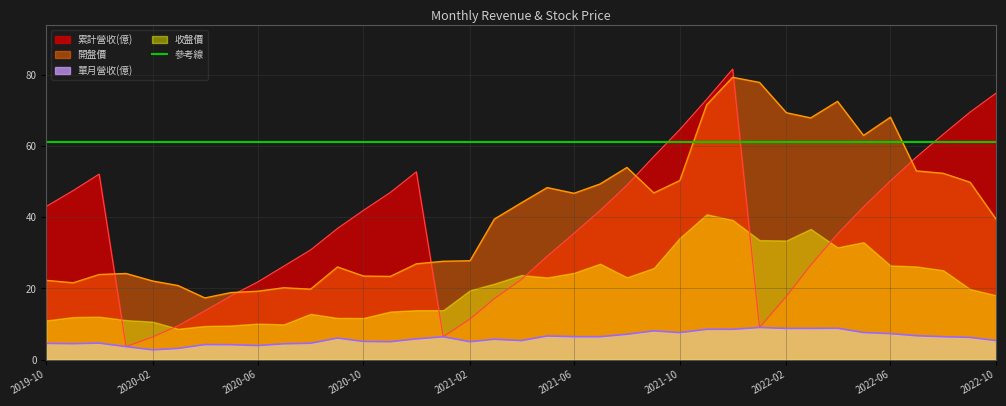

Is it true that 單月營收(億) equals 6.6 at 2021-05-01?

True